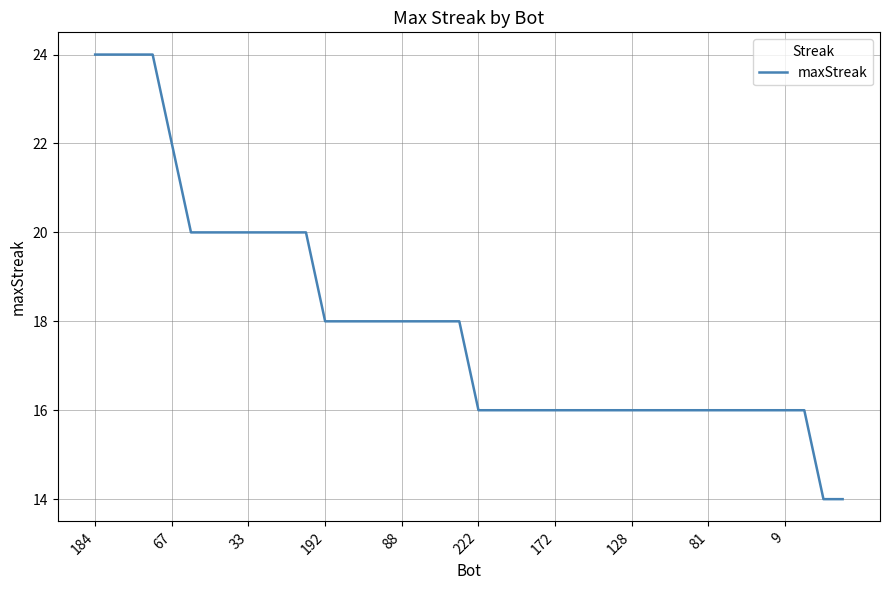

How many distinct data groups are displayed?

1